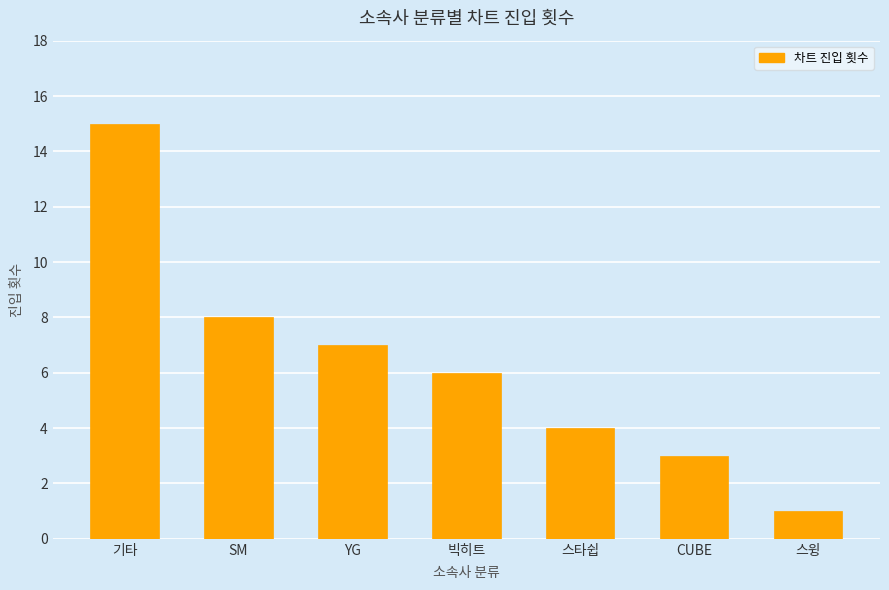

Rank the categories by value from lowest to highest.

스윙, CUBE, 스타쉽, 빅히트, YG, SM, 기타